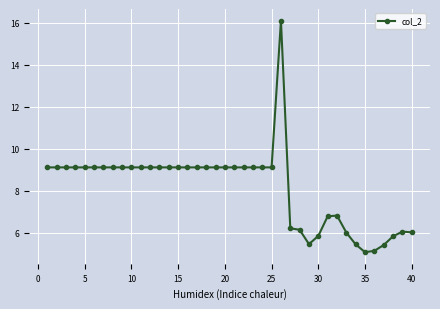

How many series are shown in this chart?

1